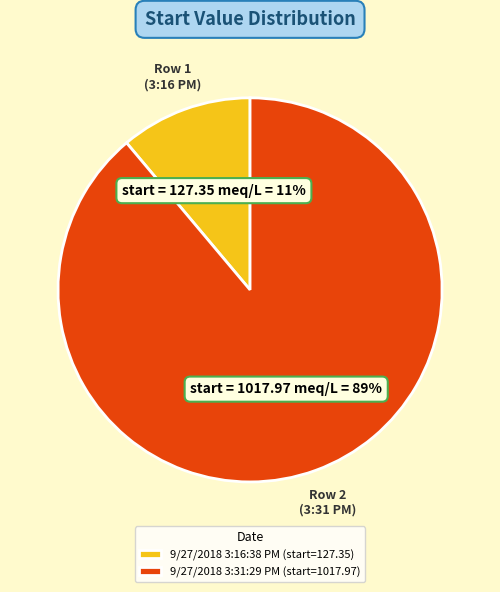

Is it true that 9/27/2018 3:31:29 PM is 99% of the pie?

False